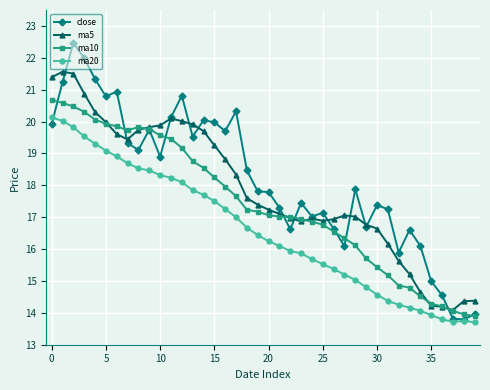

True or false: ma5 and ma20 intersect in this chart.

False